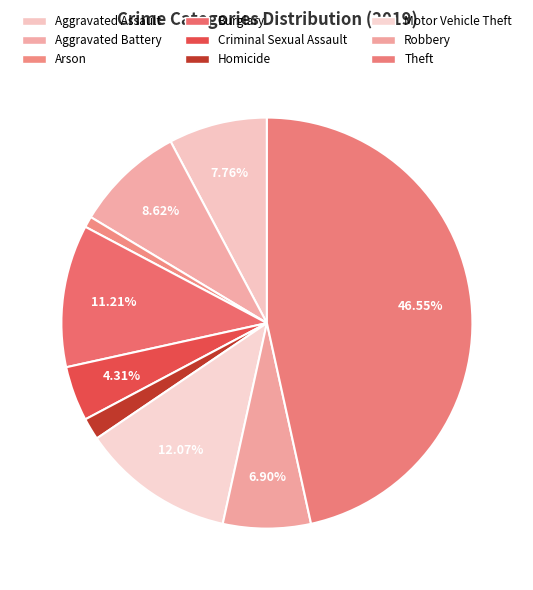

To the nearest percent, what is the difference between the largest and smallest slice percentages?

46%